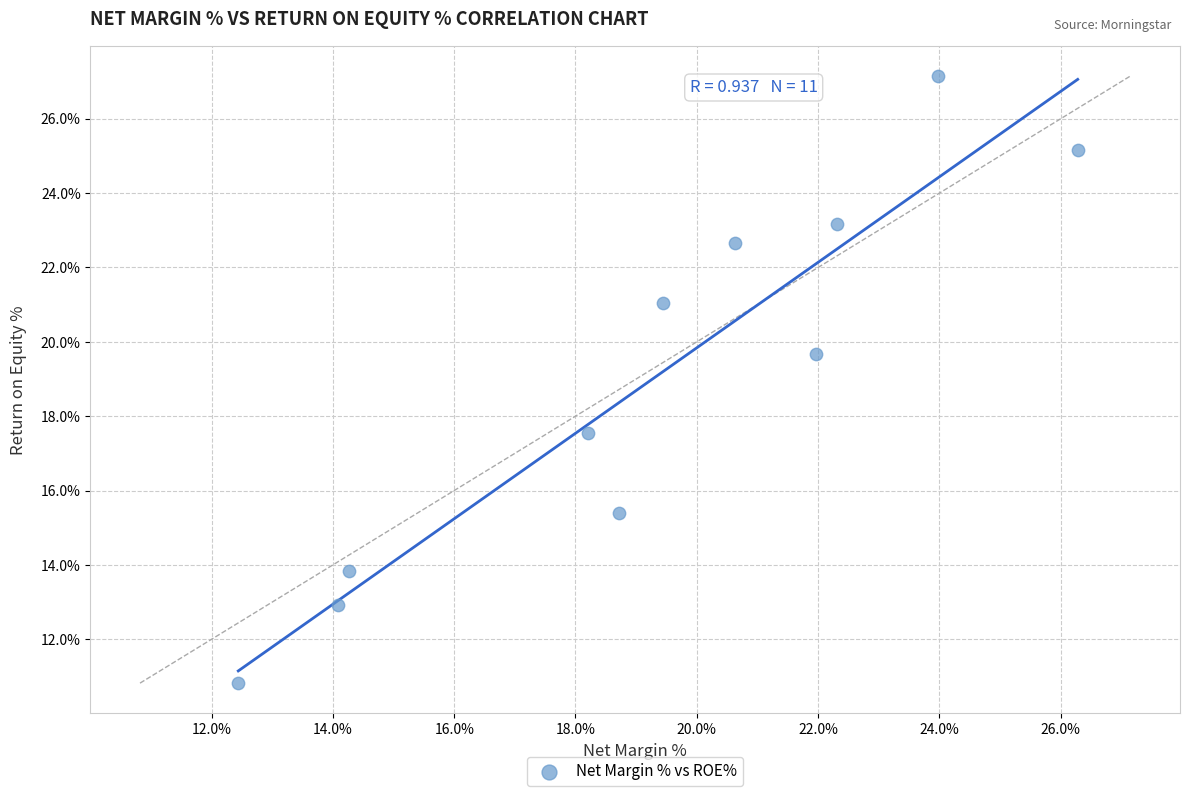

What is the average X value?

19.3